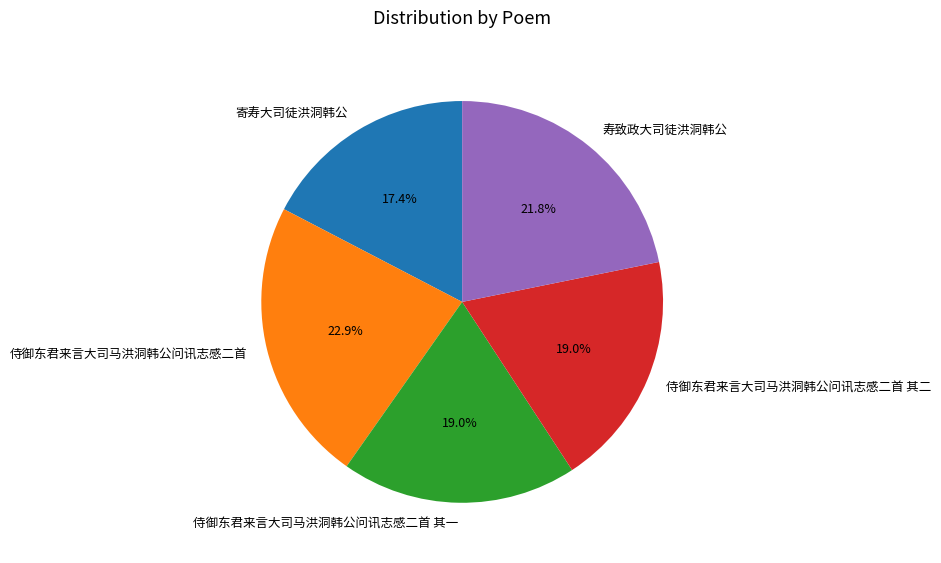

The 侍御东君来言大司马洪洞韩公问讯志感二首 其一 slice represents 19% of the pie. True or false?

True